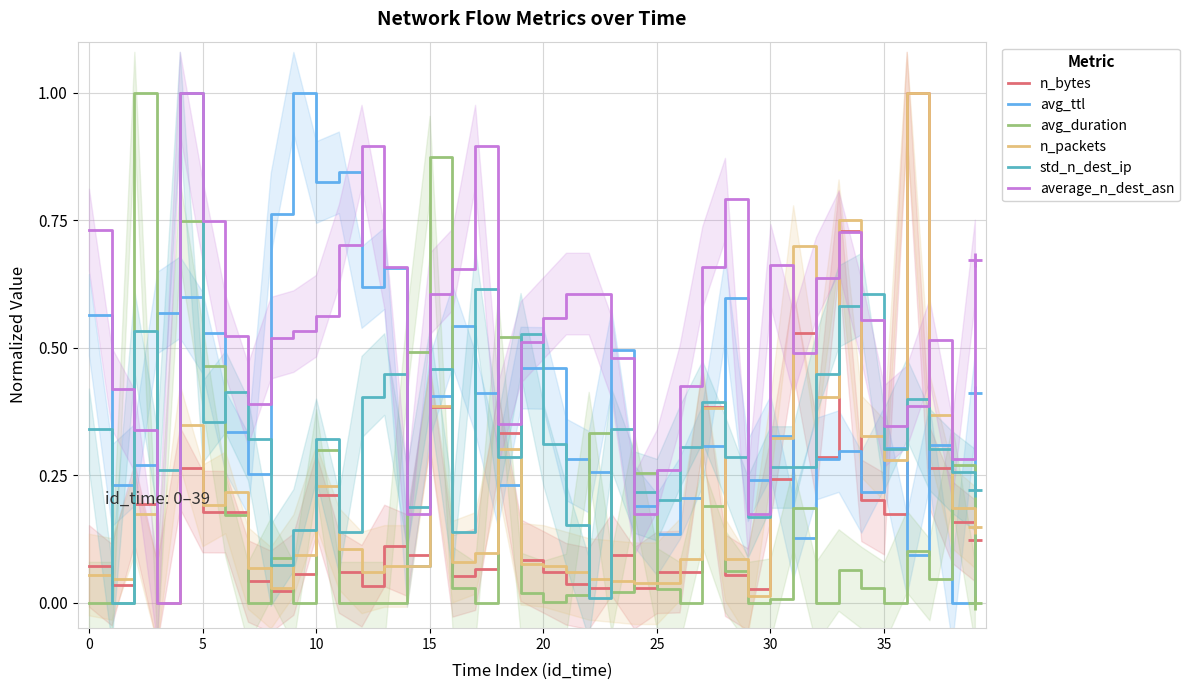

Between 0 and 28, which series saw the biggest shift?

avg_duration